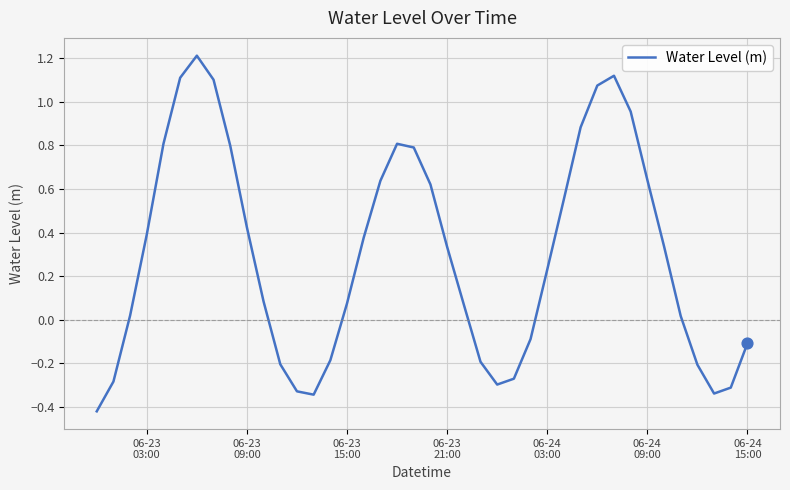

What is the greatest value displayed?

1.2